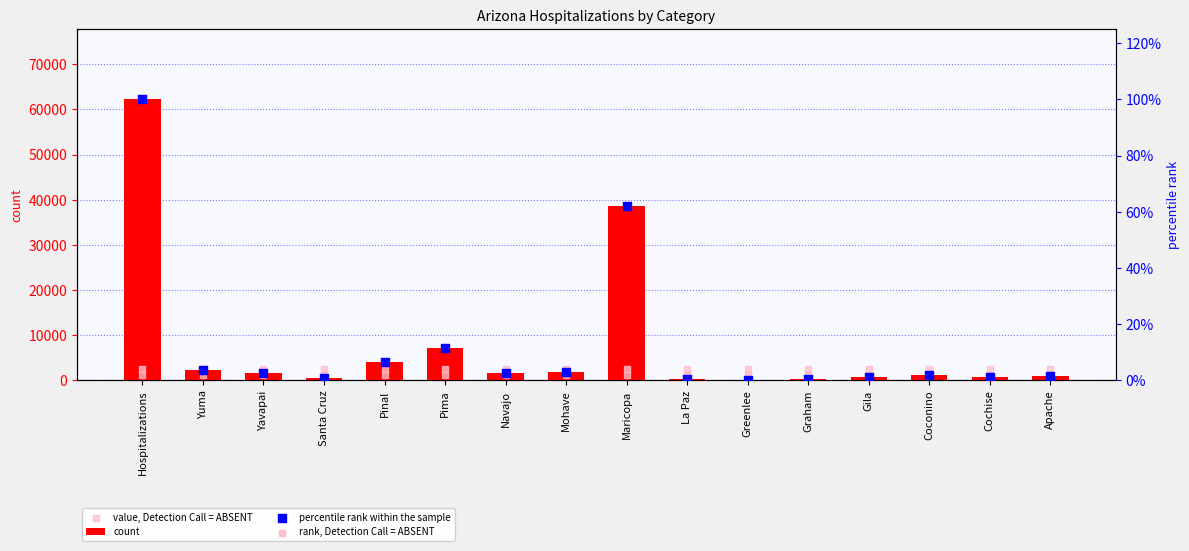

What is the total value across all series at Pima?

9672.3